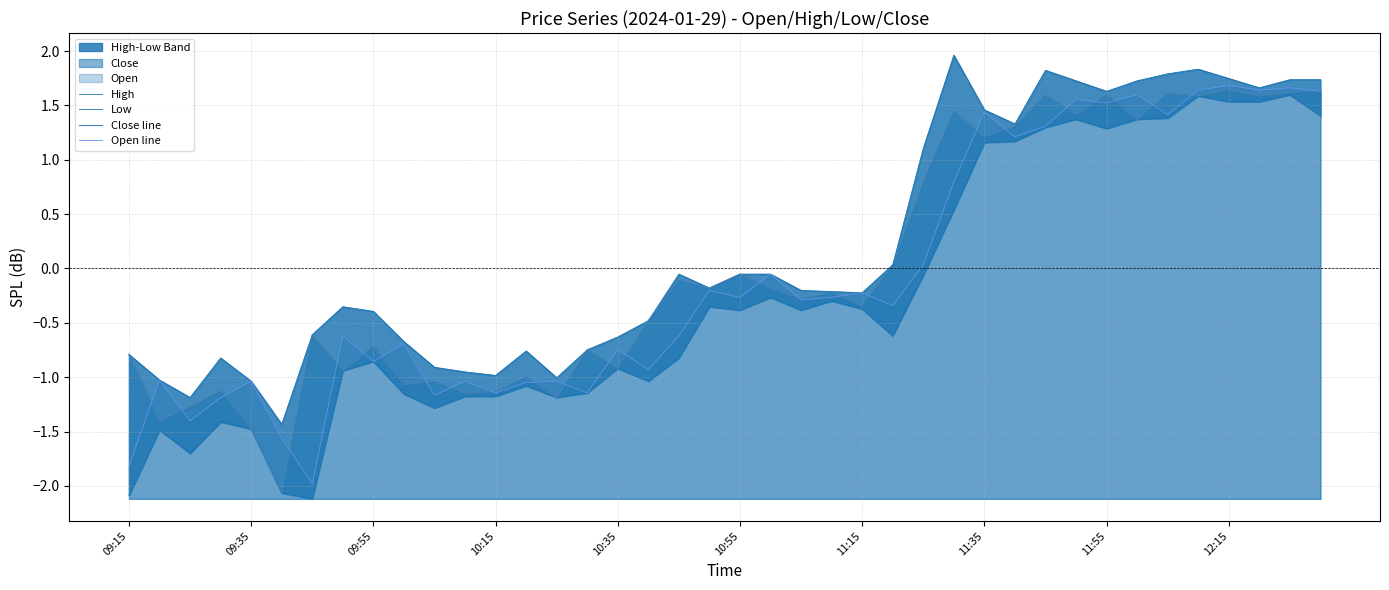

Which series has the largest range (max minus min)?

Low